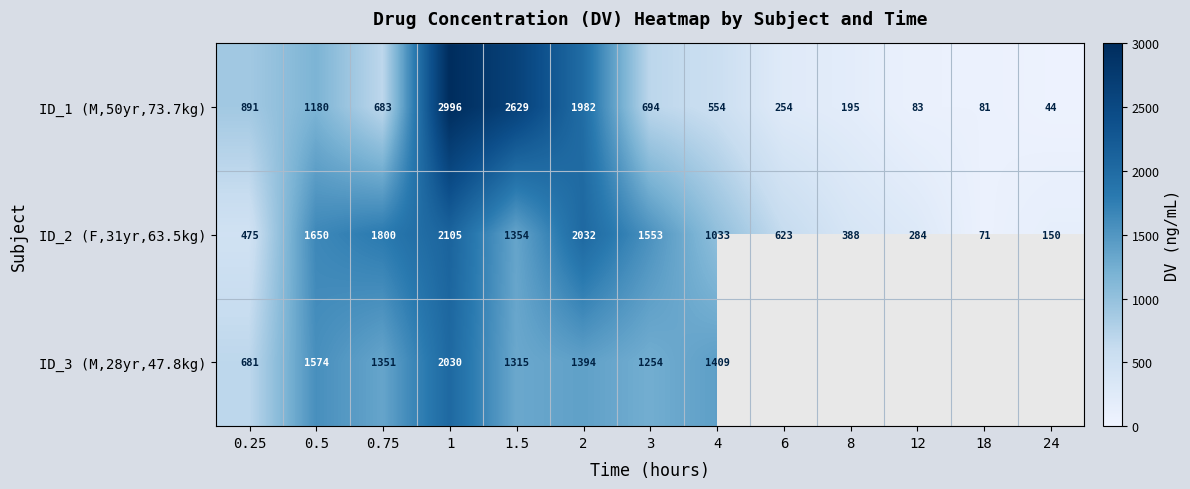

Where does the ID_2 (F,31yr,63.5kg) series first go above 1033?

0.5